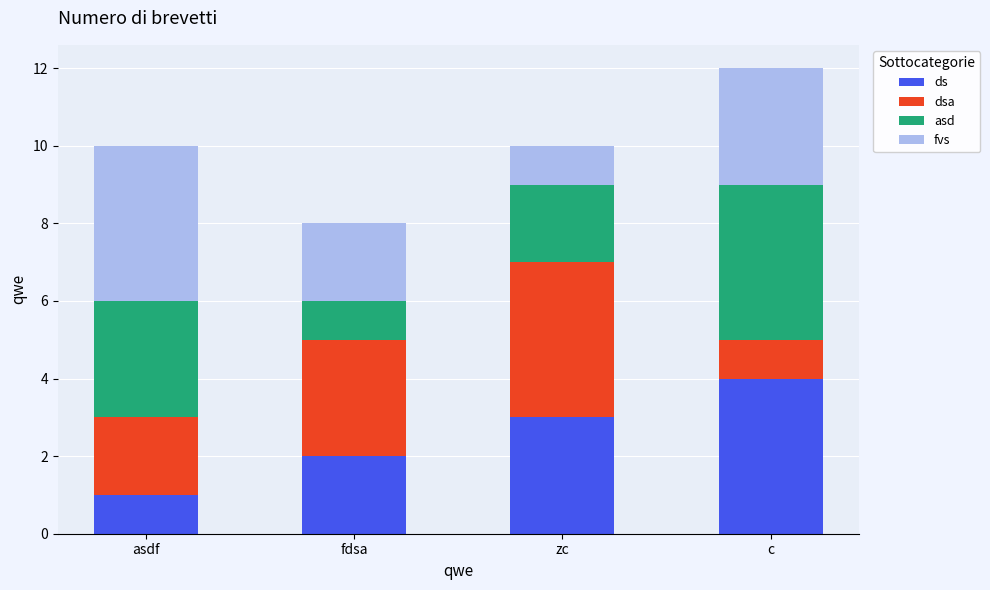

Rank the categories by ds value from lowest to highest.

asdf, fdsa, zc, c